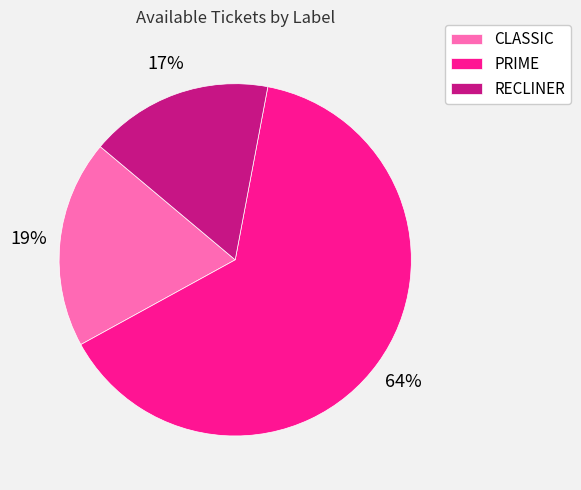

Does RECLINER account for over 50% of the chart?

No